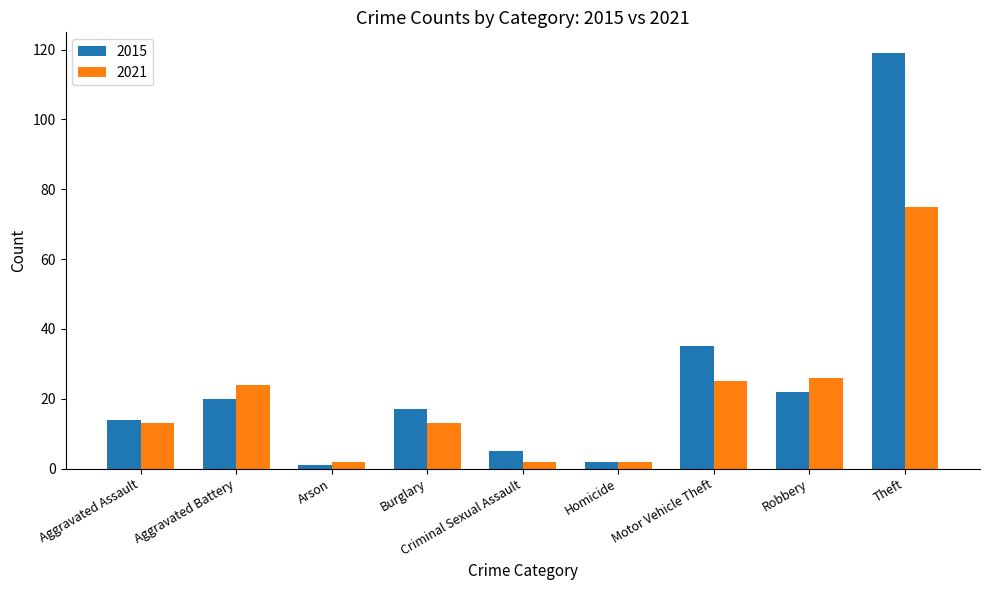

Which series has the widest spread of values?

2015